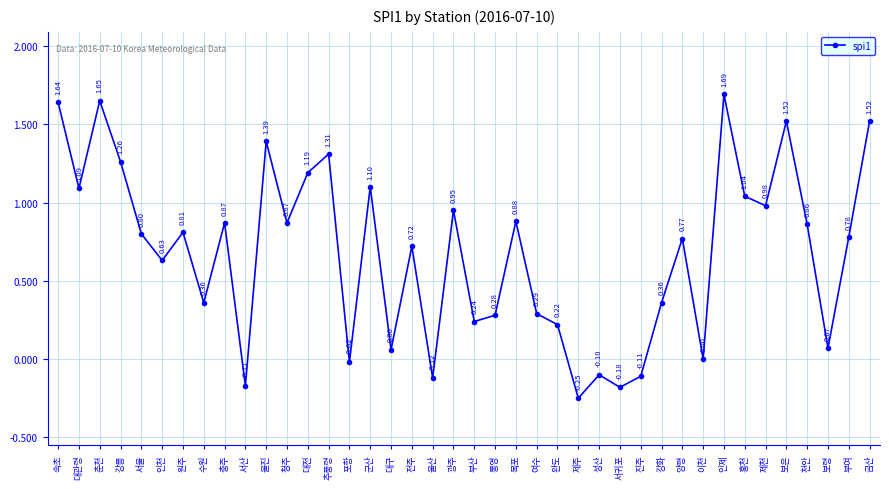

Which category has the lowest value across all series?

제주